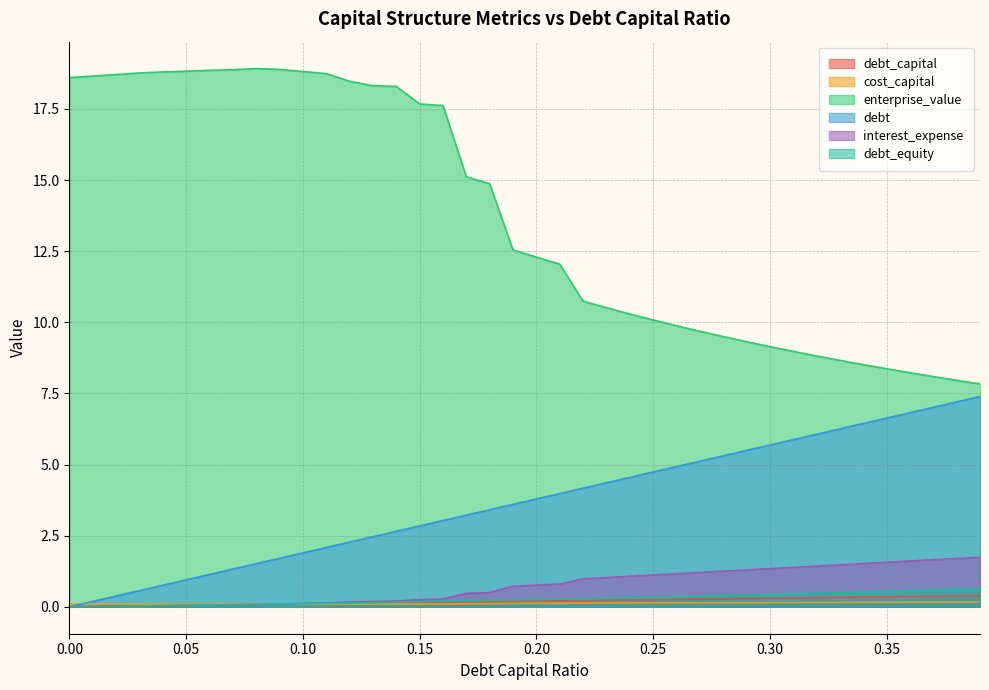

Between 0.15 and 0.18, which series saw the biggest shift?

enterprise_value